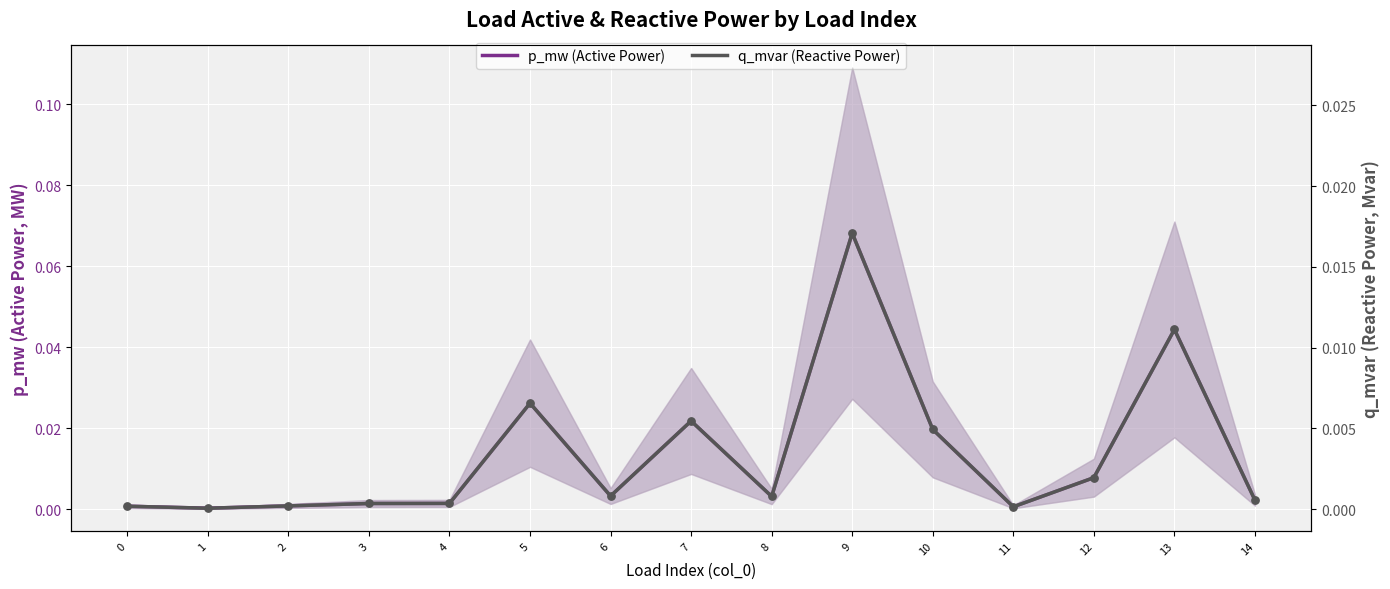

Which series reaches the minimum Y coordinate?

q_mvar (Reactive Power)